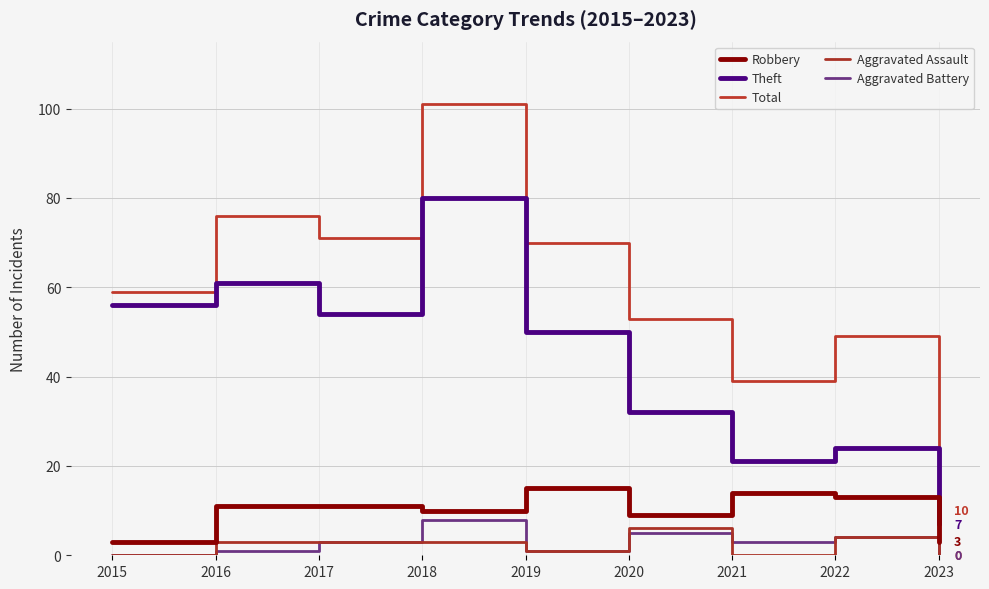

Which series has the largest total across all categories?

Total